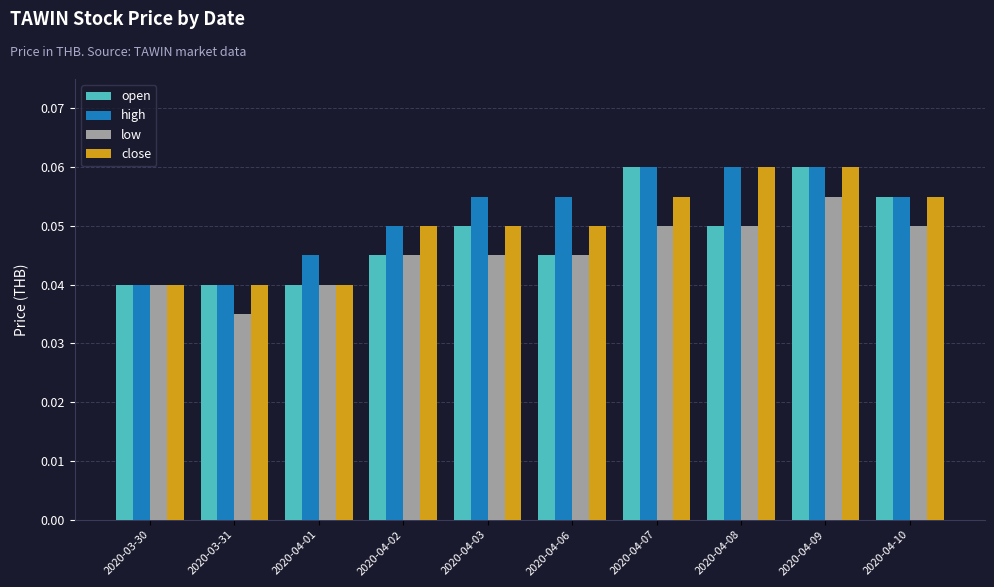

Which category has the lowest value across all series?

2020-03-31